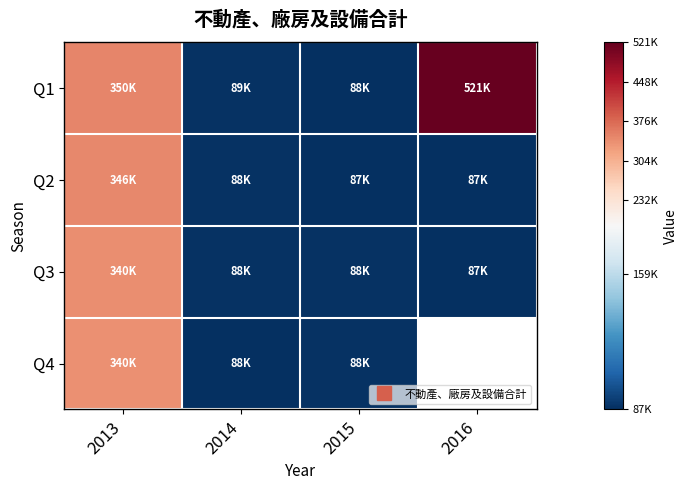

What value does the Q4 series have at 2014?

88242.0